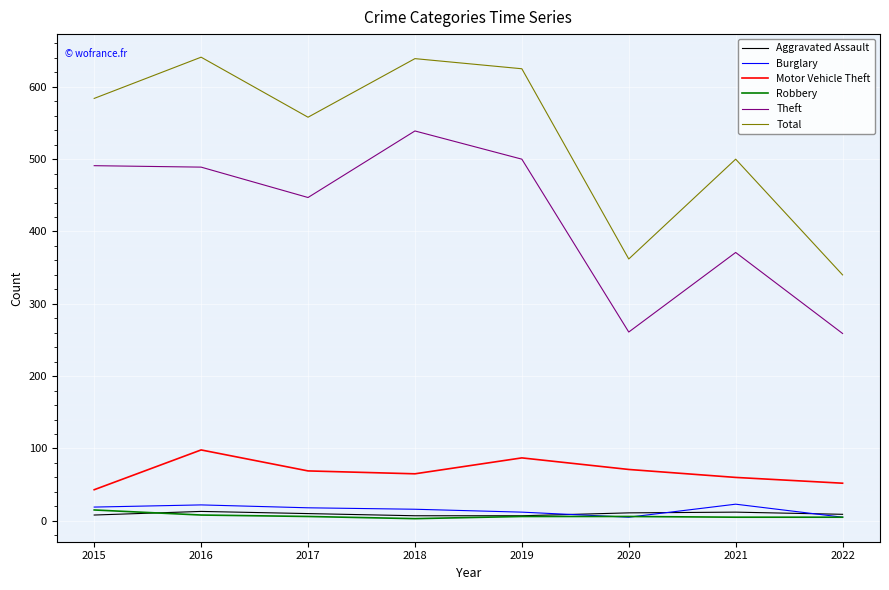

True or false: Theft and Robbery cross at least once.

False